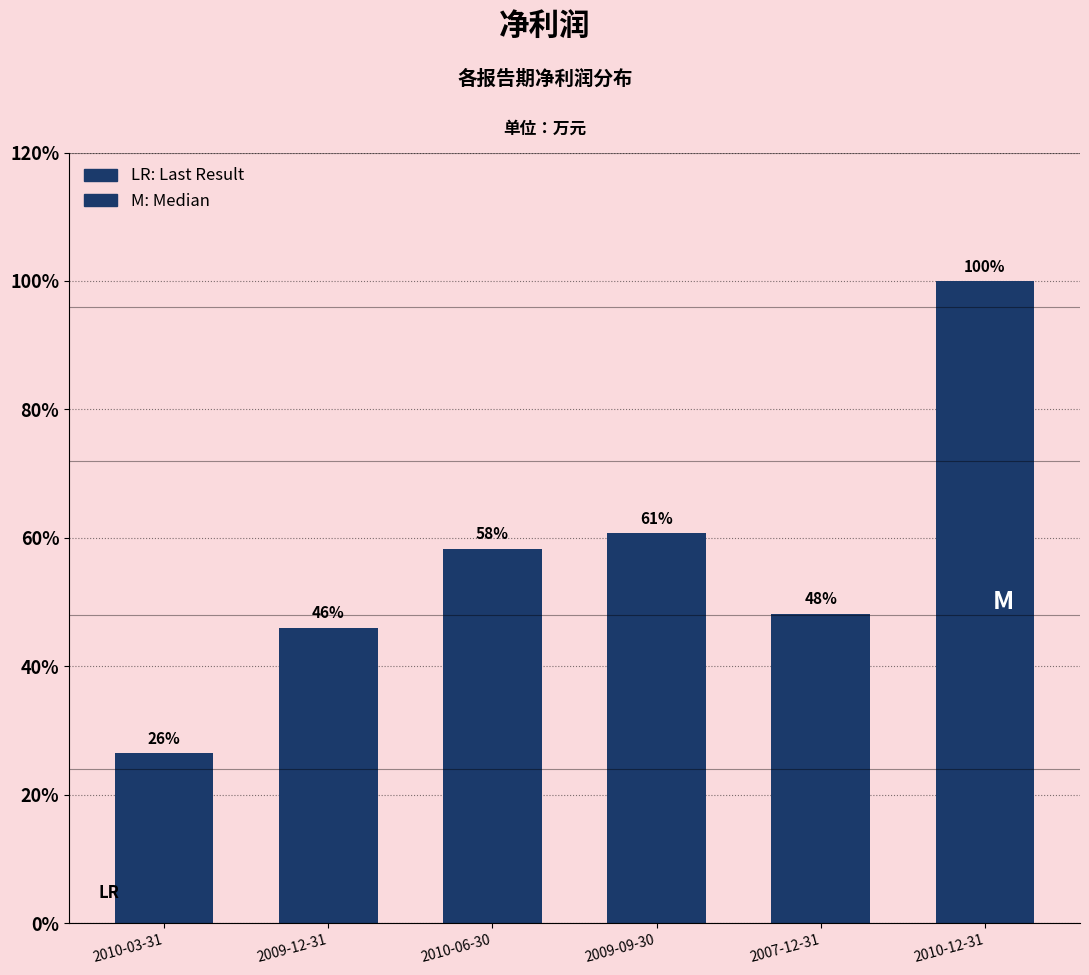

What is the sum of the values at 2010-12-31 and 2009-12-31?

1197439